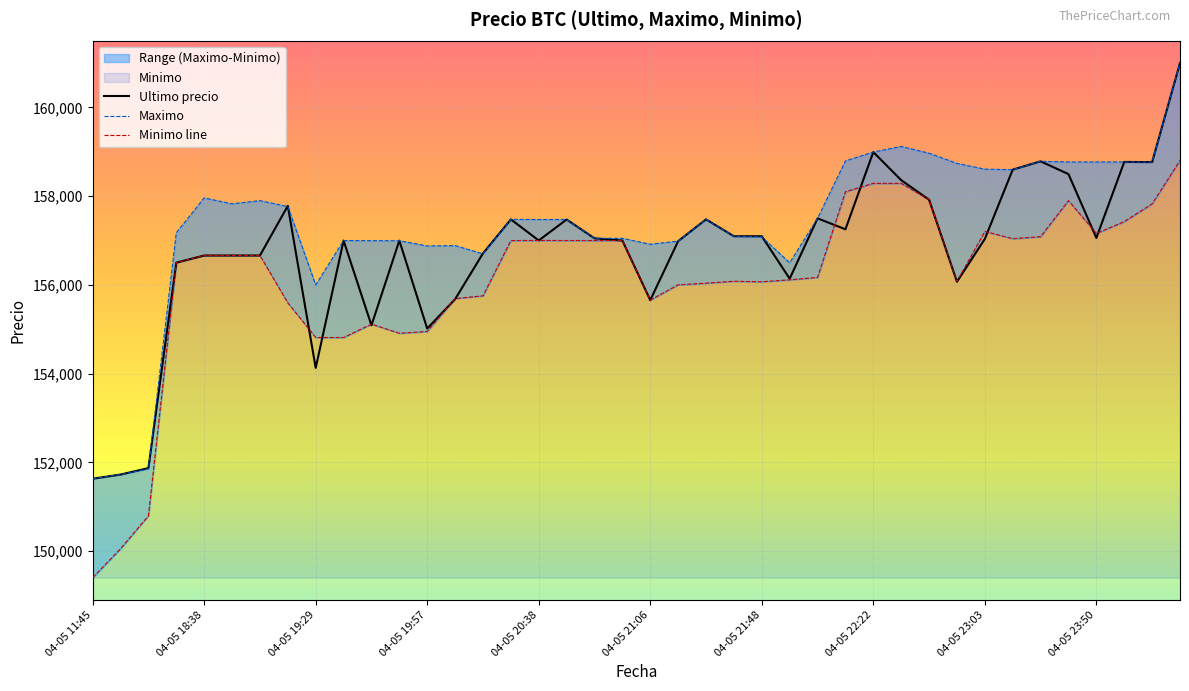

How many intersections are there between Minimo line and Ultimo precio?

14